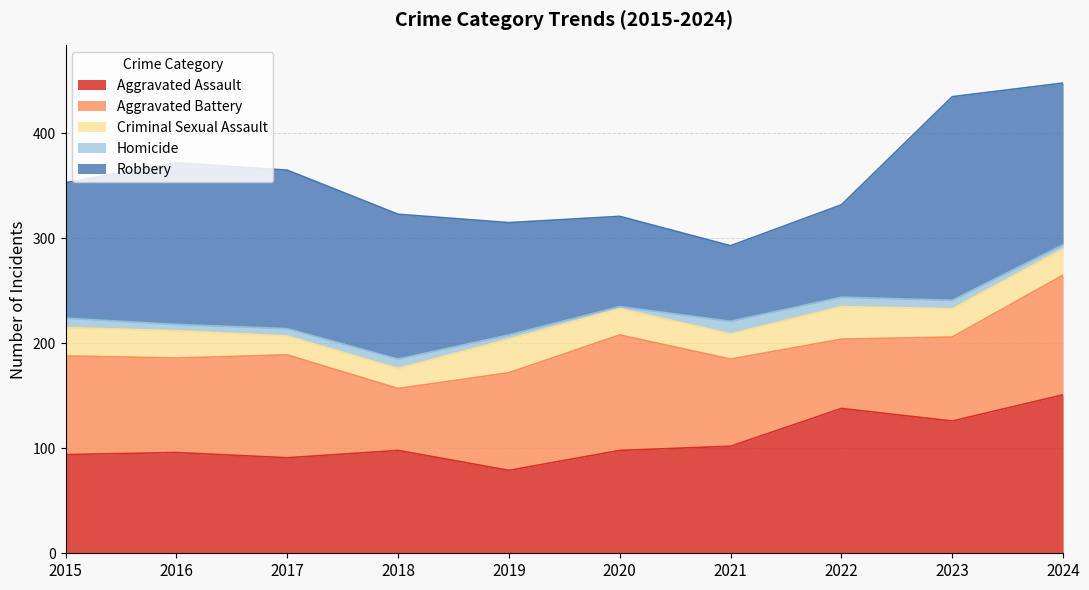

At which category does Homicide reach its first local peak?

2018